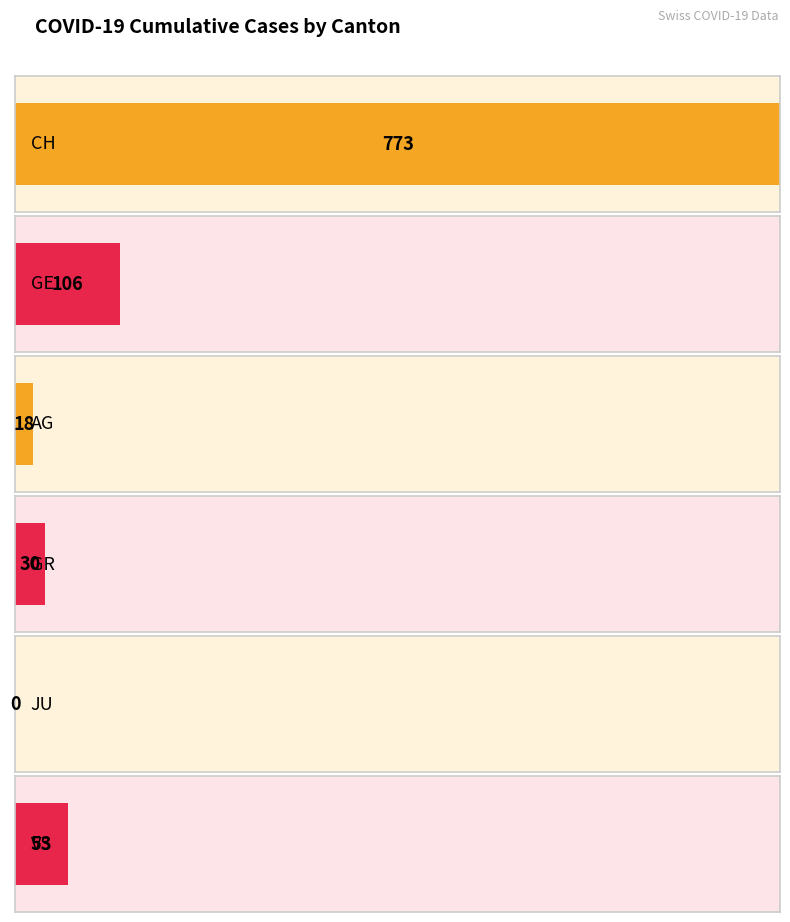

Are the bars horizontal?

Yes